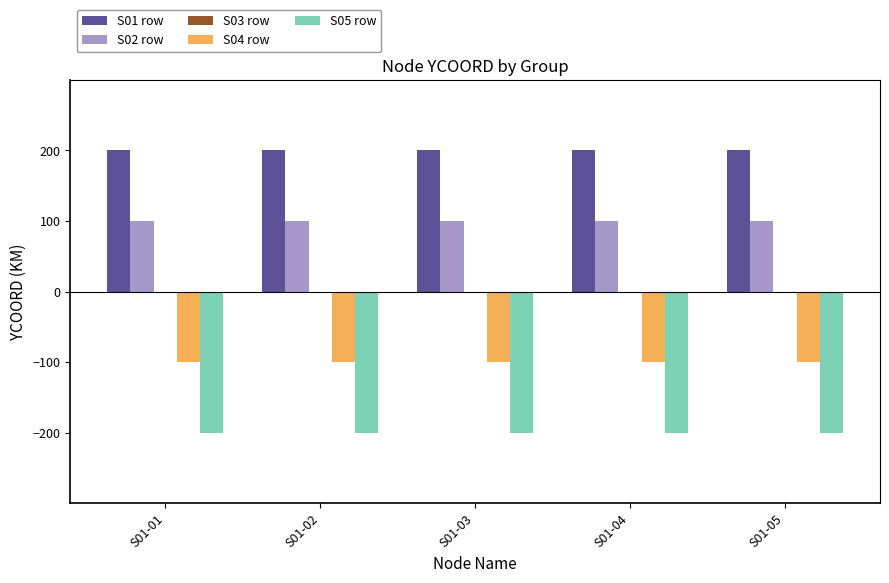

Count the number of categories in the chart.

5